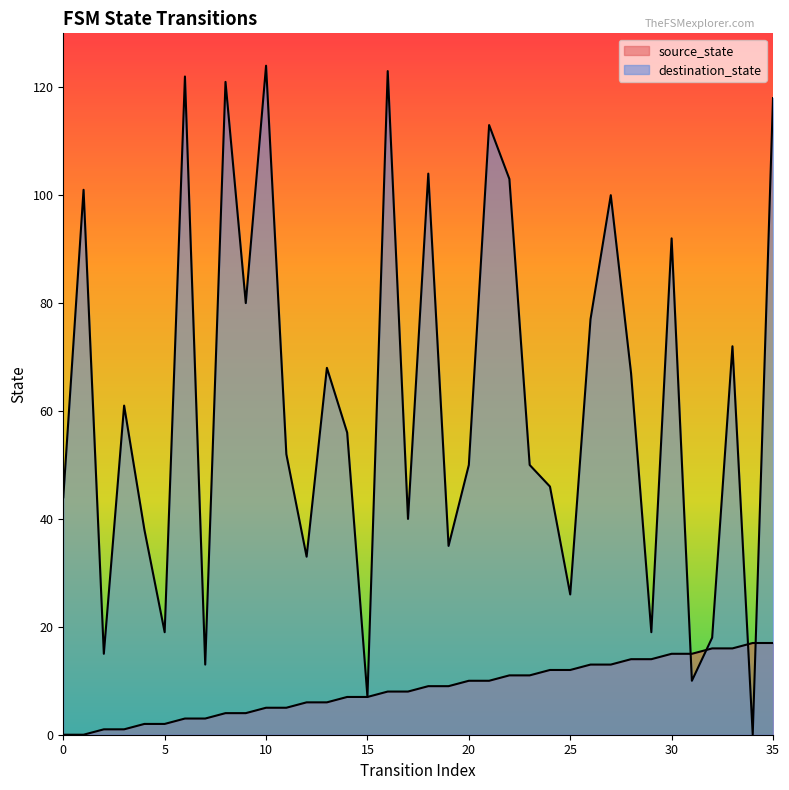

What is the value of the source_state point at the 33rd from the left?

16